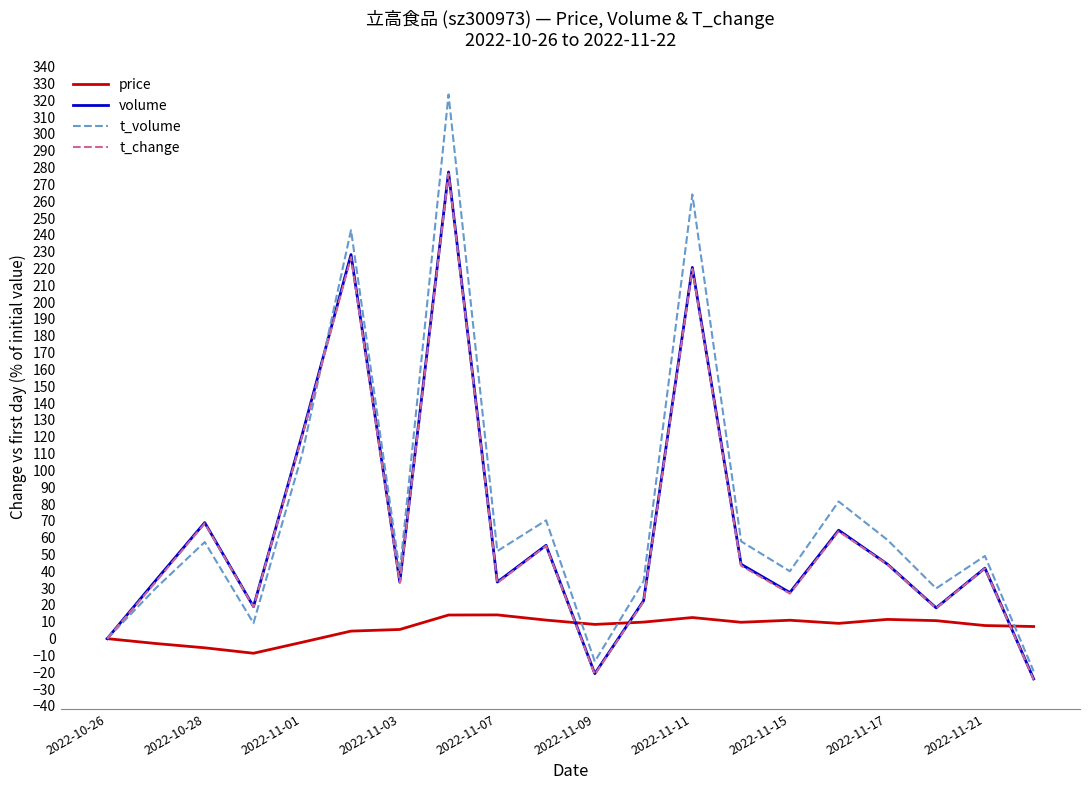

Does the chart display data point markers on the line(s)?

No